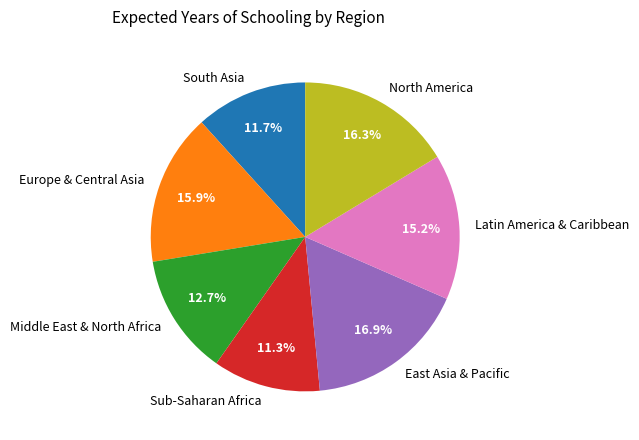

What is the total percentage of Middle East & North Africa and Latin America & Caribbean?

27.9%